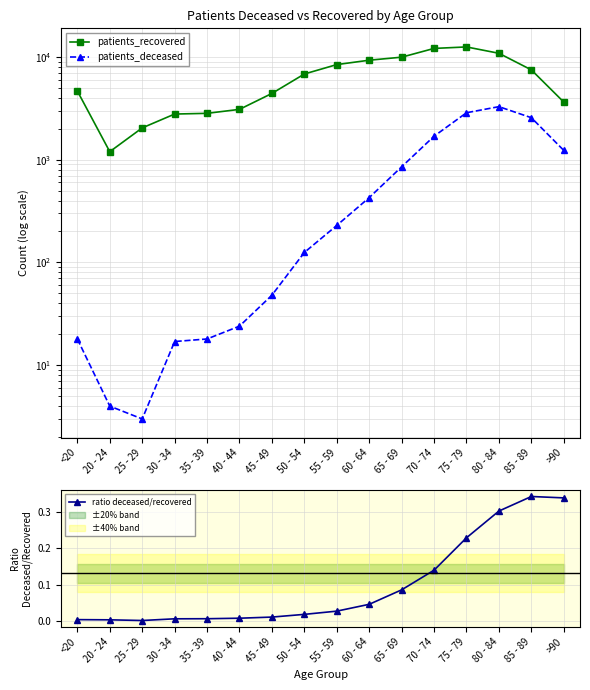

In patients_deceased, how many points are lower than both neighbors (excluding endpoints)?

1